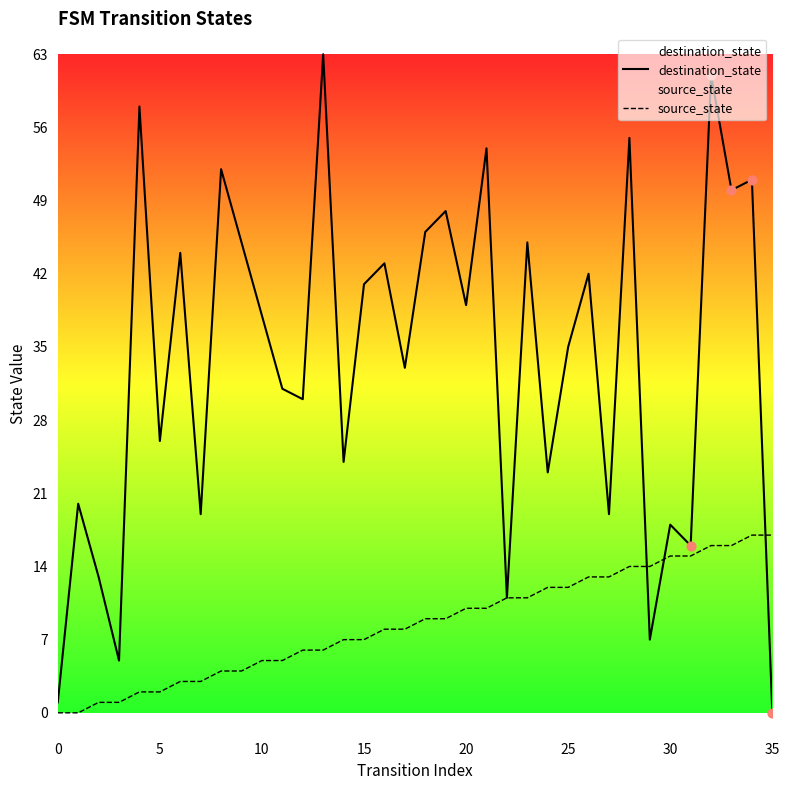

Which series has the widest spread of Y values?

destination_state